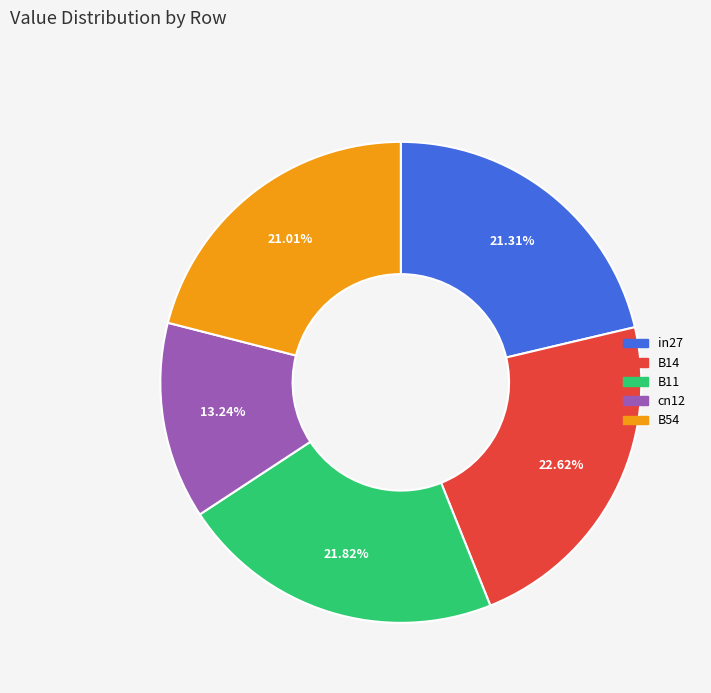

Is there any slice that represents more than half of the pie?

No